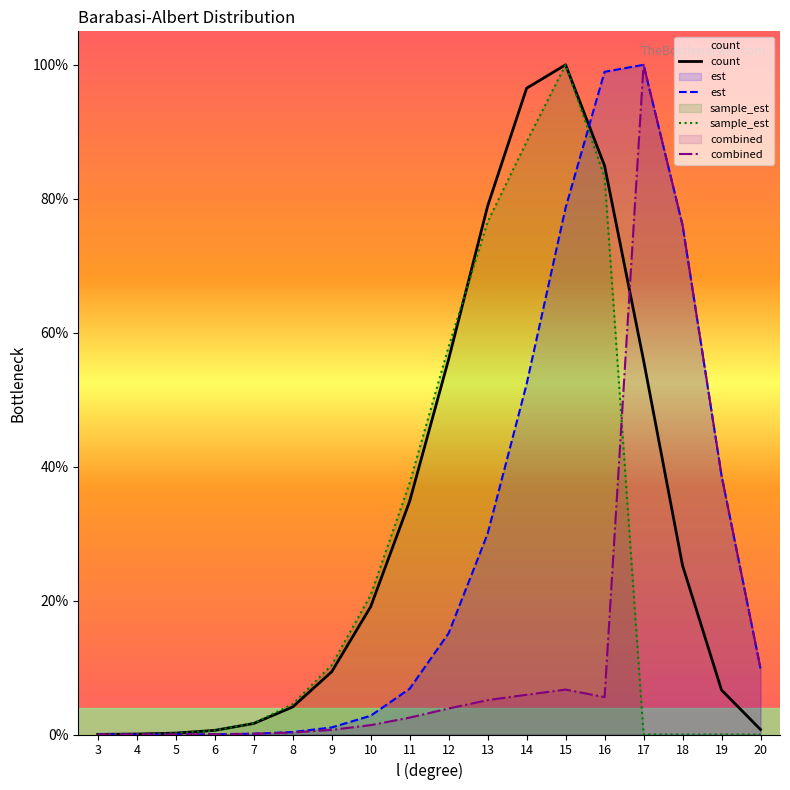

Is it true that combined equals 0.1 at 20?

True